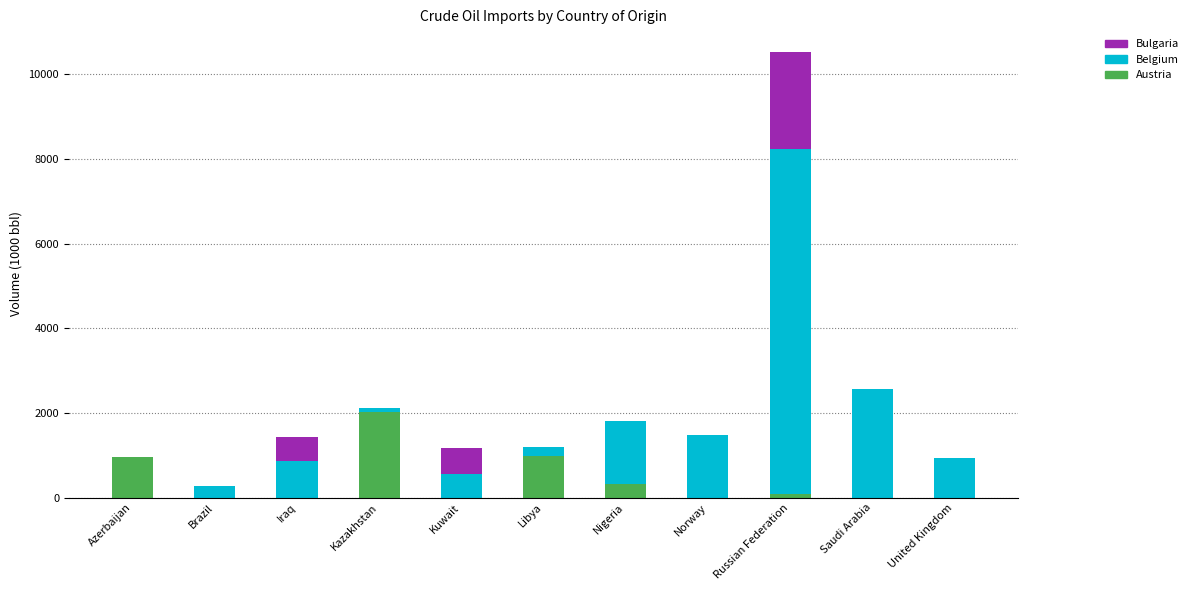

The value of Austria at United Kingdom is 824.8. True or false?

False